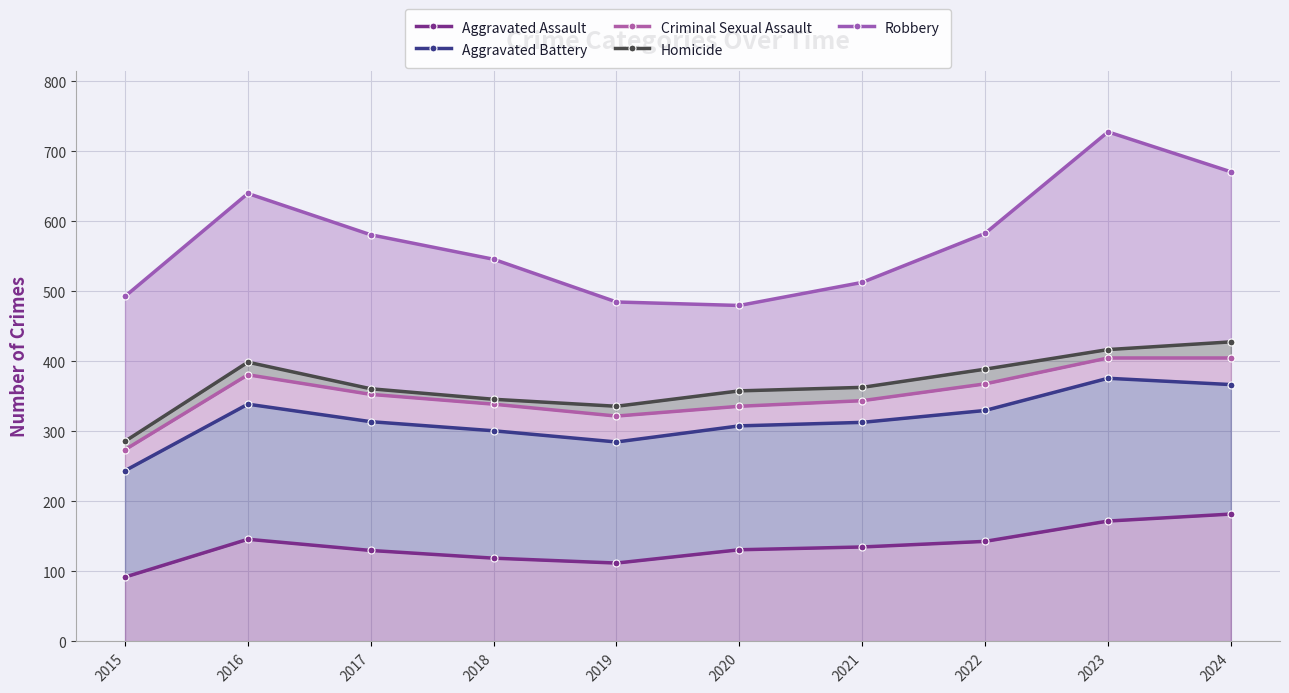

At how many categories does at least one series exceed 297?

10